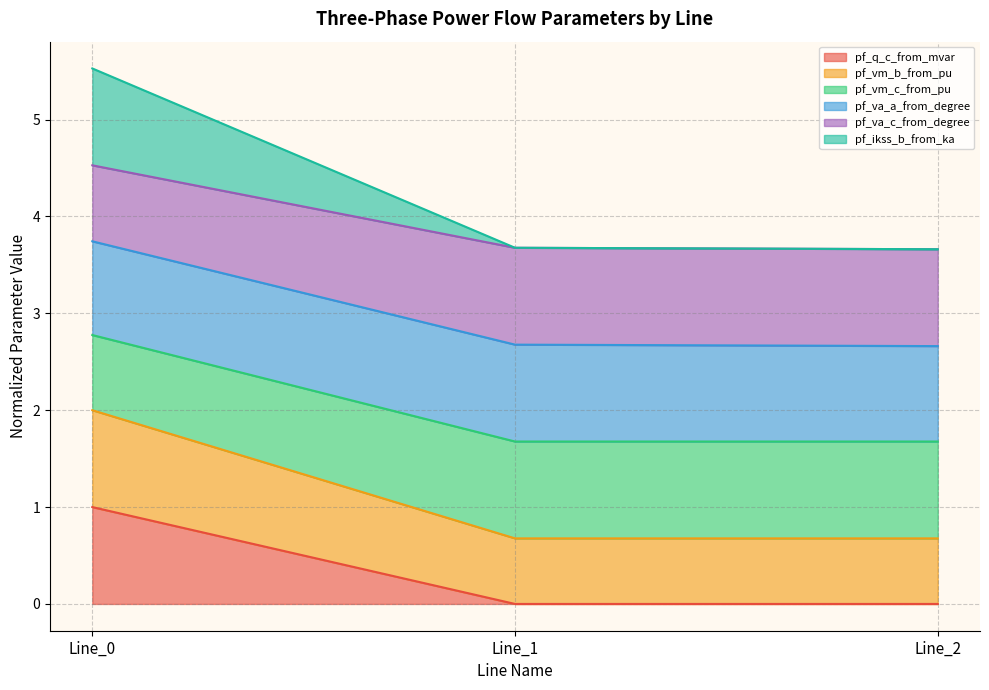

Which has a higher value, Line_1 or Line_0?

Line_0